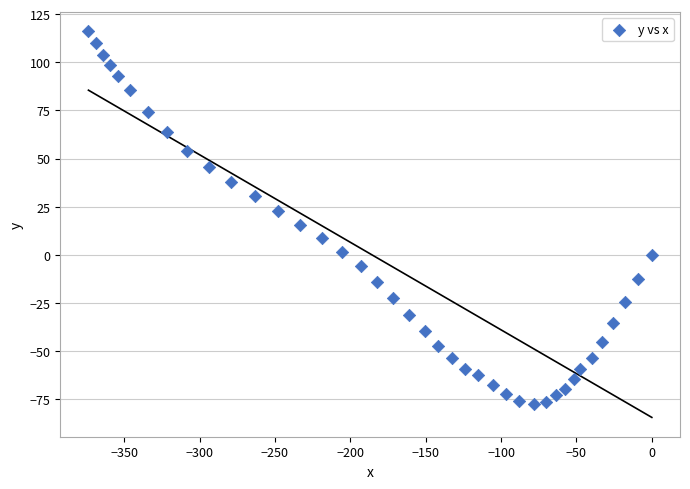

What is the range of Y values (max minus min)?

193.5